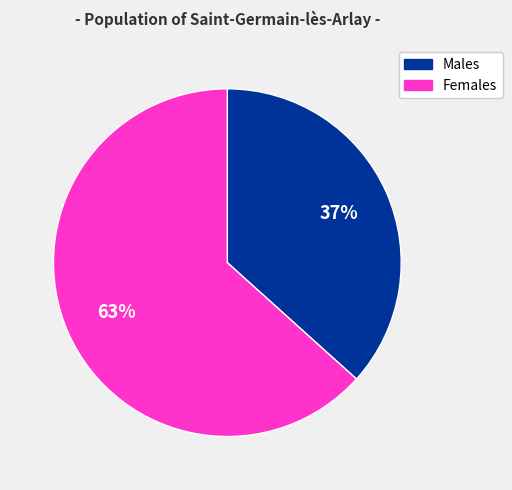

What is the smallest slice in the pie chart?

Males